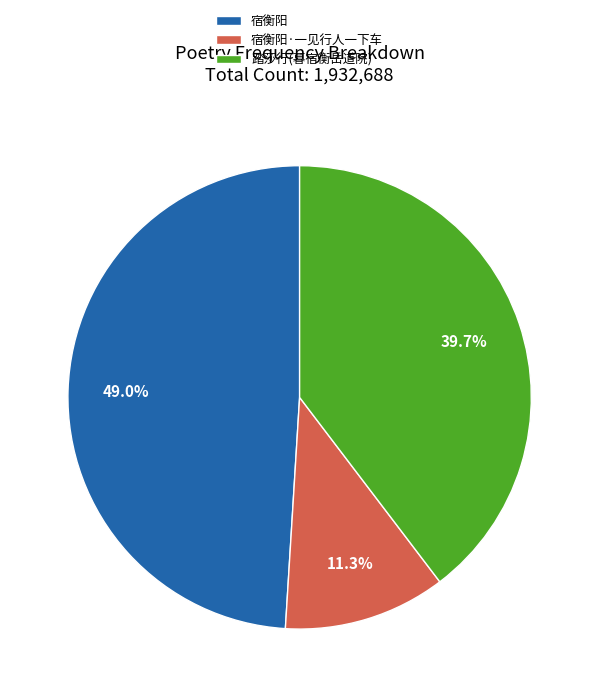

Does any single category account for the majority?

No